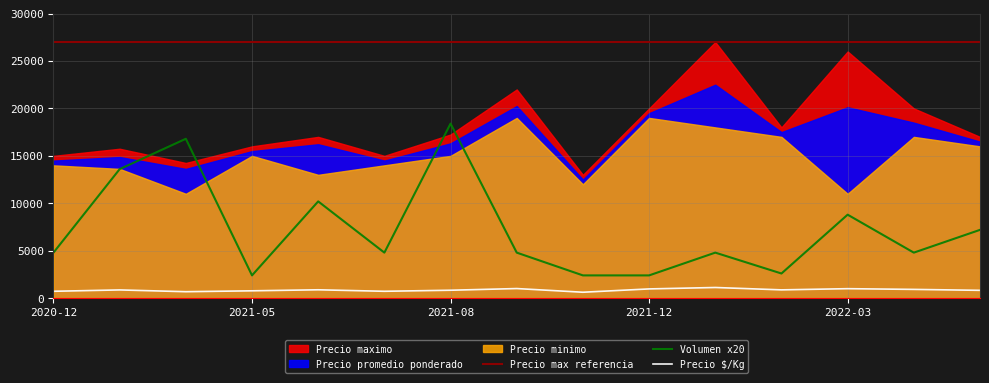

What is the label of the 2nd point from the left?

2021-01